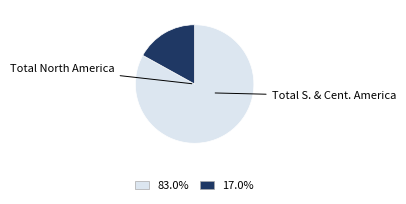

Is there a majority slice in this chart?

Yes